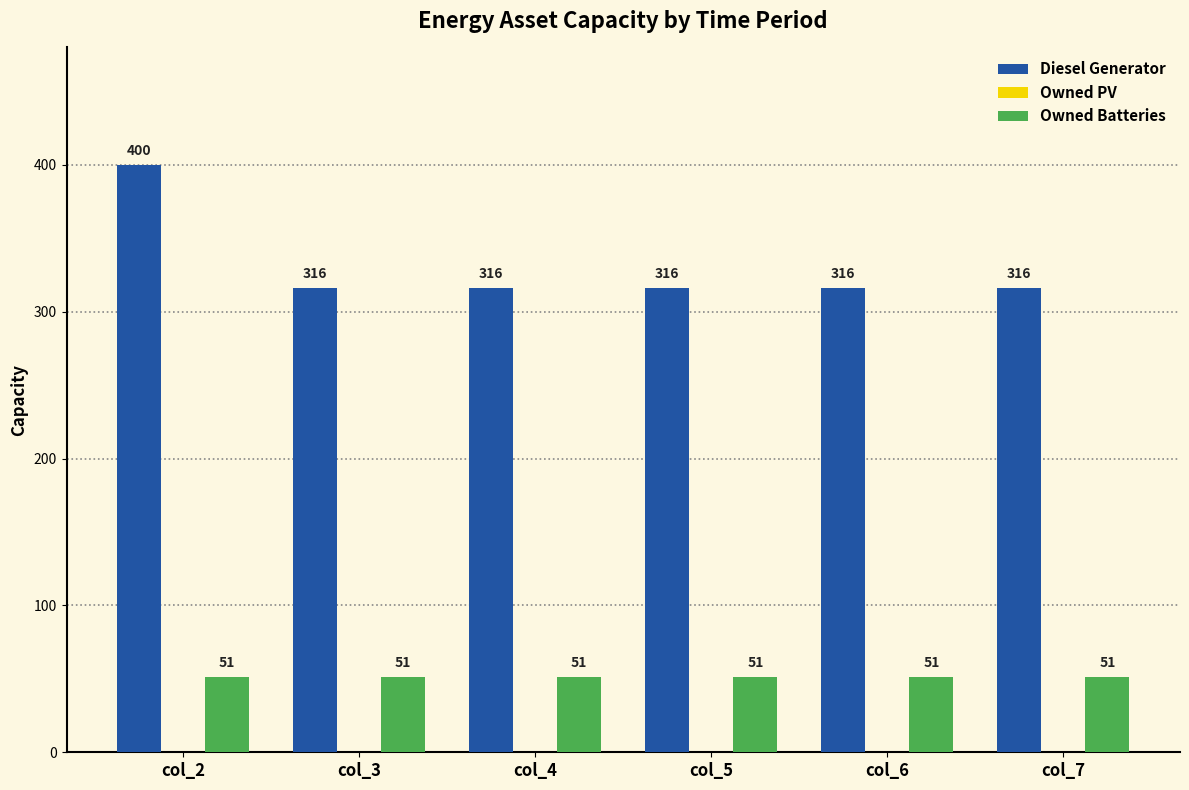

Reading right to left, transcribe all the data shown in this chart.

Diesel Generator: col_7=316	col_6=316	col_5=316	col_4=316	col_3=316	col_2=400
Owned Batteries: col_7=51	col_6=51	col_5=51	col_4=51	col_3=51	col_2=51